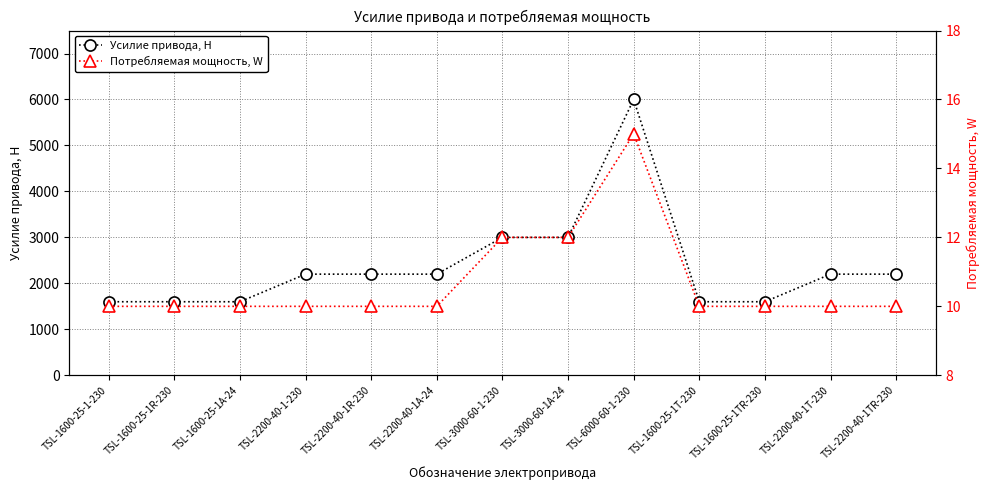

List the labels in order of Потребляемая мощность, W value, smallest first.

TSL-1600-25-1-230, TSL-1600-25-1R-230, TSL-1600-25-1A-24, TSL-2200-40-1-230, TSL-2200-40-1R-230, TSL-2200-40-1A-24, TSL-1600-25-1T-230, TSL-1600-25-1TR-230, TSL-2200-40-1T-230, TSL-2200-40-1TR-230, TSL-3000-60-1-230, TSL-3000-60-1A-24, TSL-6000-60-1-230